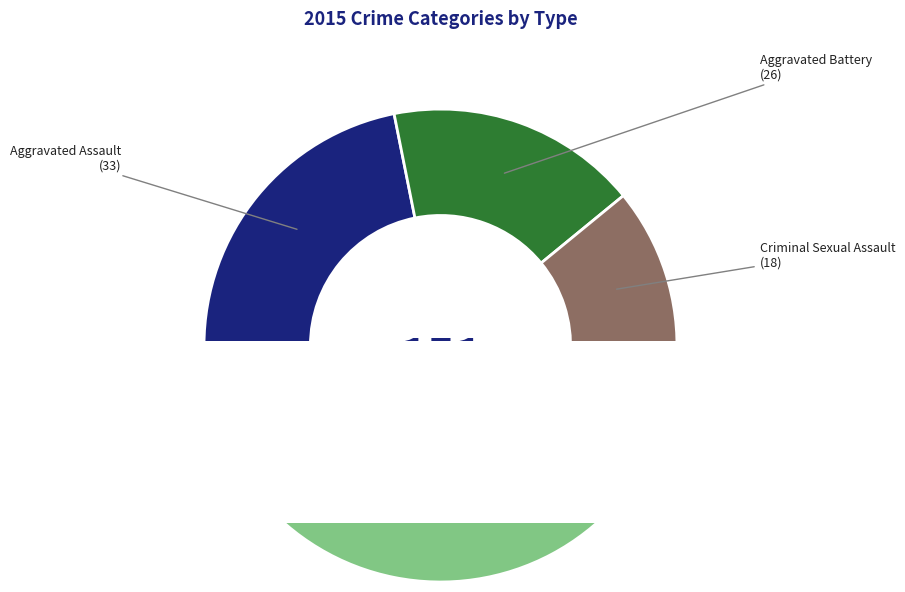

To the nearest percent, what is the average slice percentage?

20%